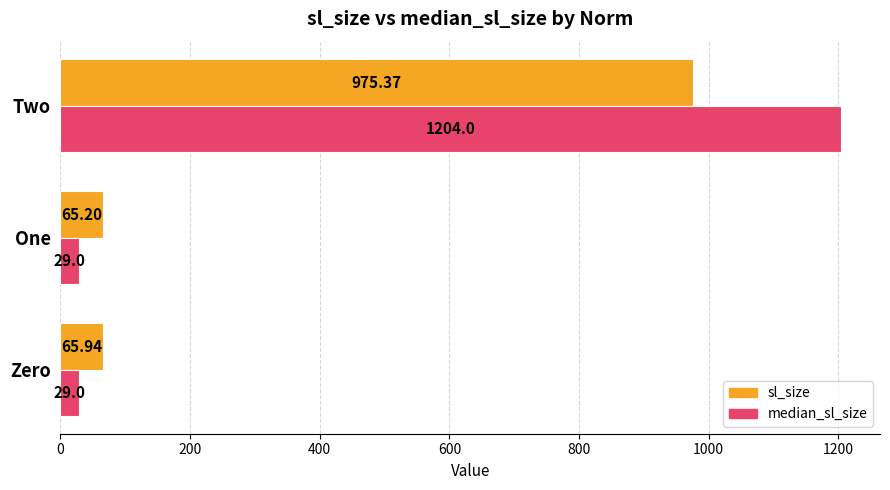

What is the difference between the maximum and second lowest values in the sl_size series?

909.4